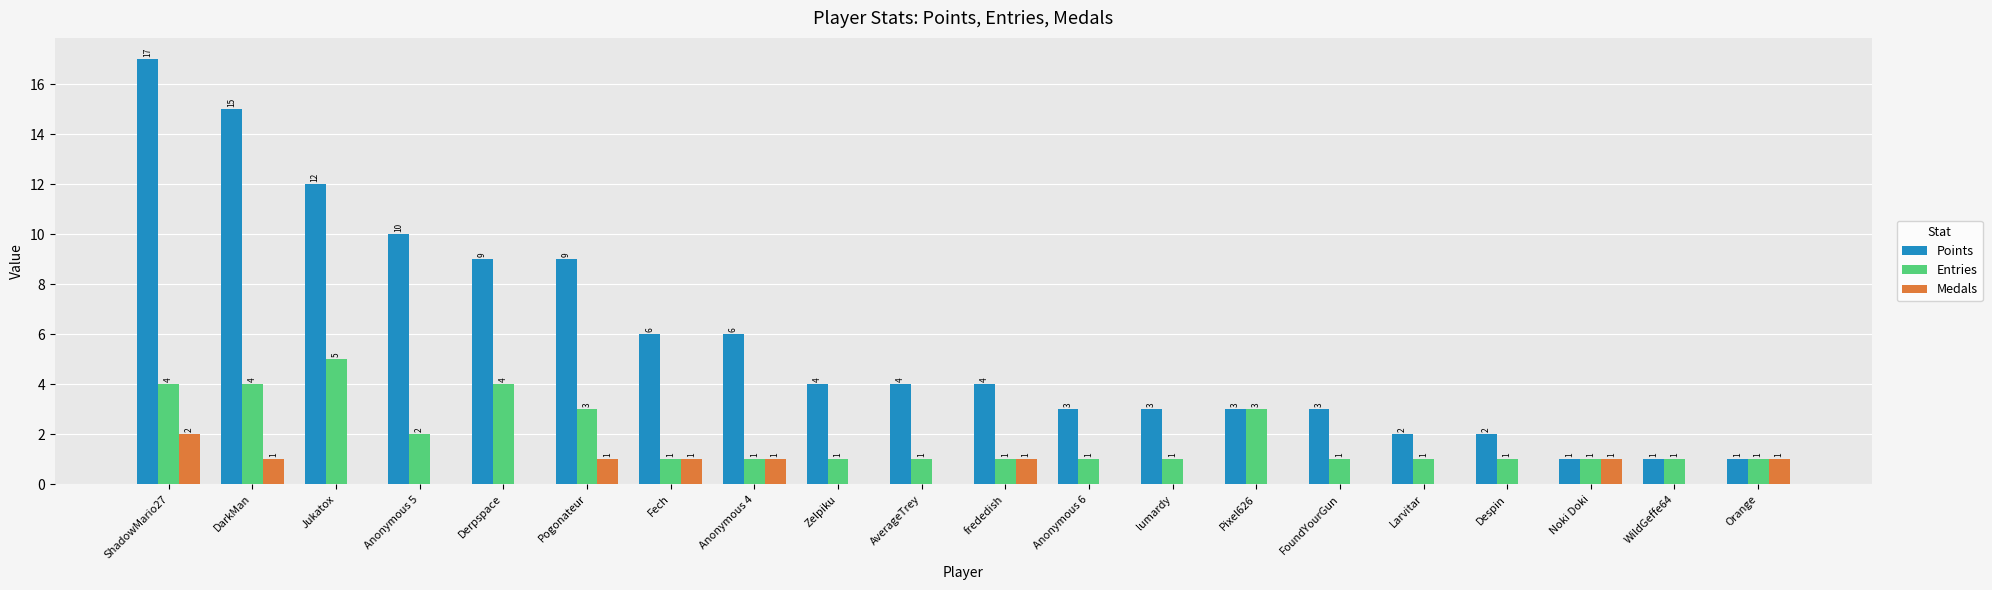

Which series has the widest spread of values?

Points